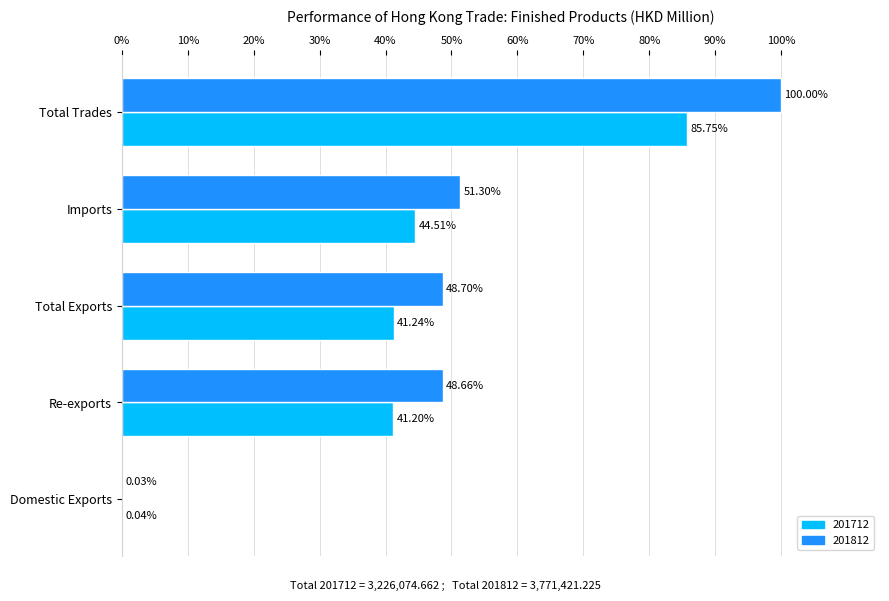

Is the value of 201712 at Re-exports greater than the value of 201812 at Total Trades?

No